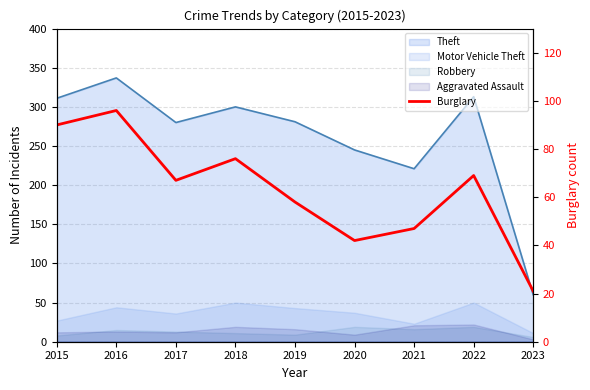

How many interior local peaks (higher than both neighbors) does the data have?

3